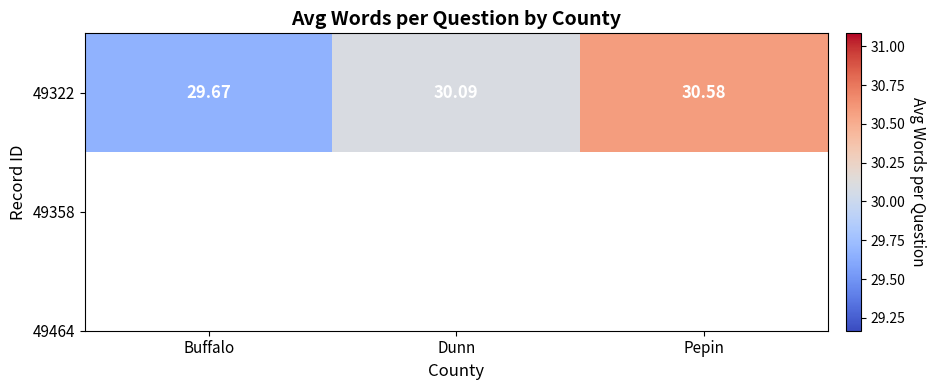

Reading left to right, extract all data points from this chart.

Buffalo=29.7	Dunn=30.1	Pepin=30.6